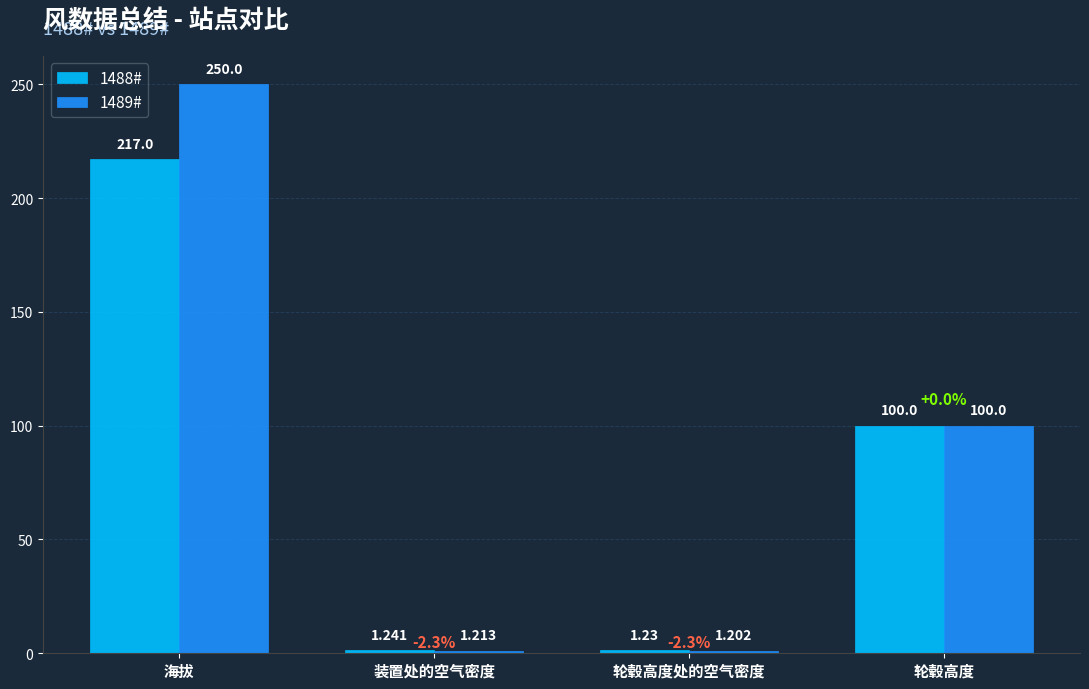

At how many categories does at least one series exceed 24?

2